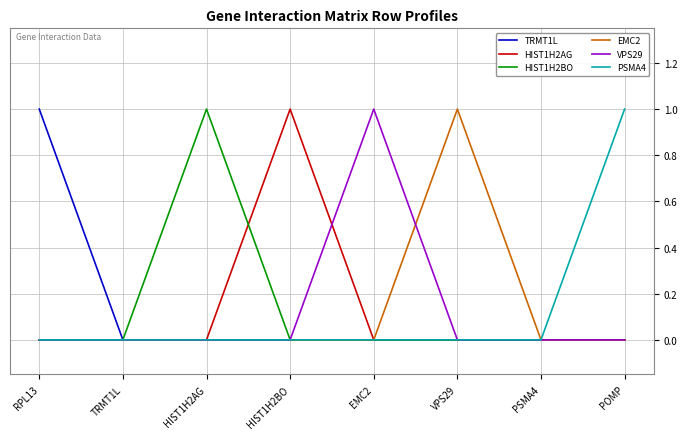

How many lines are shown in the chart?

6